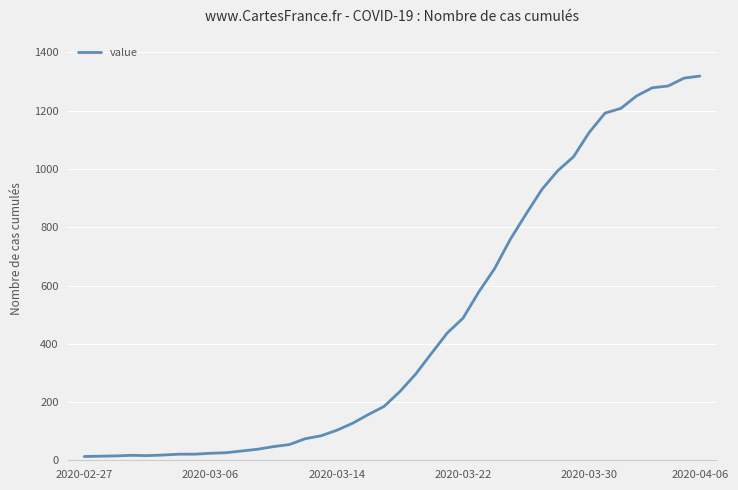

What is the maximum value shown in the chart?

1319